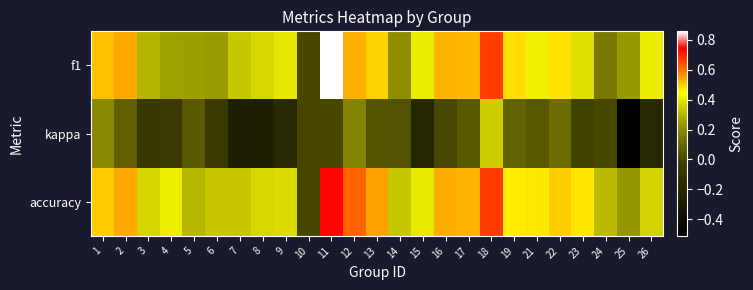

At how many categories does at least one series exceed 0?

24